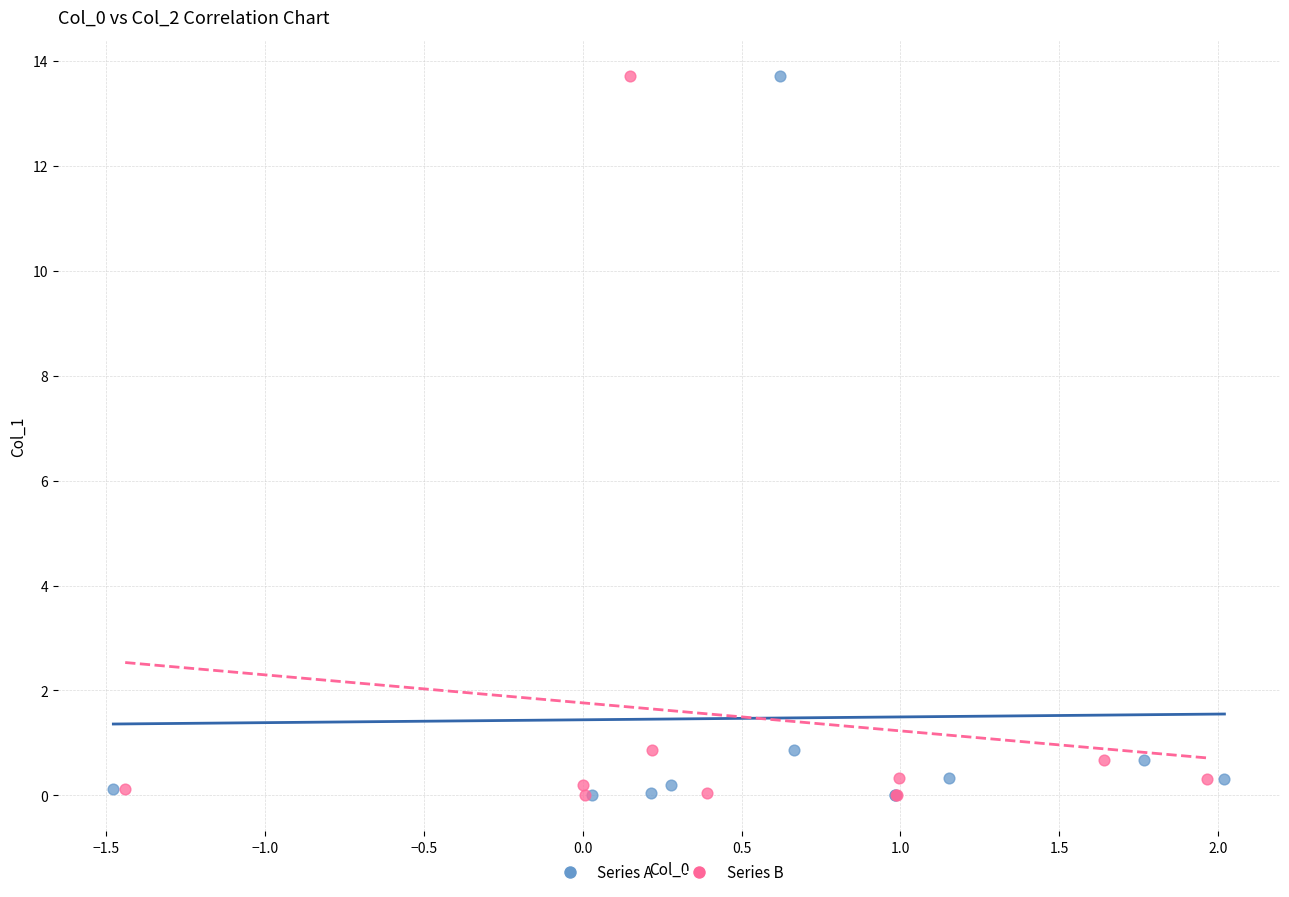

What are all the series names shown in the legend?

Series A, Series B